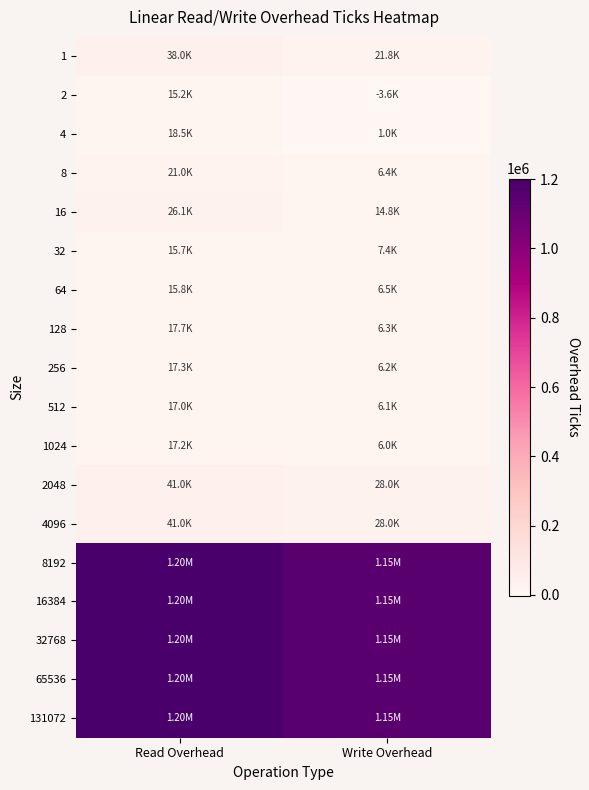

At which category is the sum across all series the highest?

Read Overhead